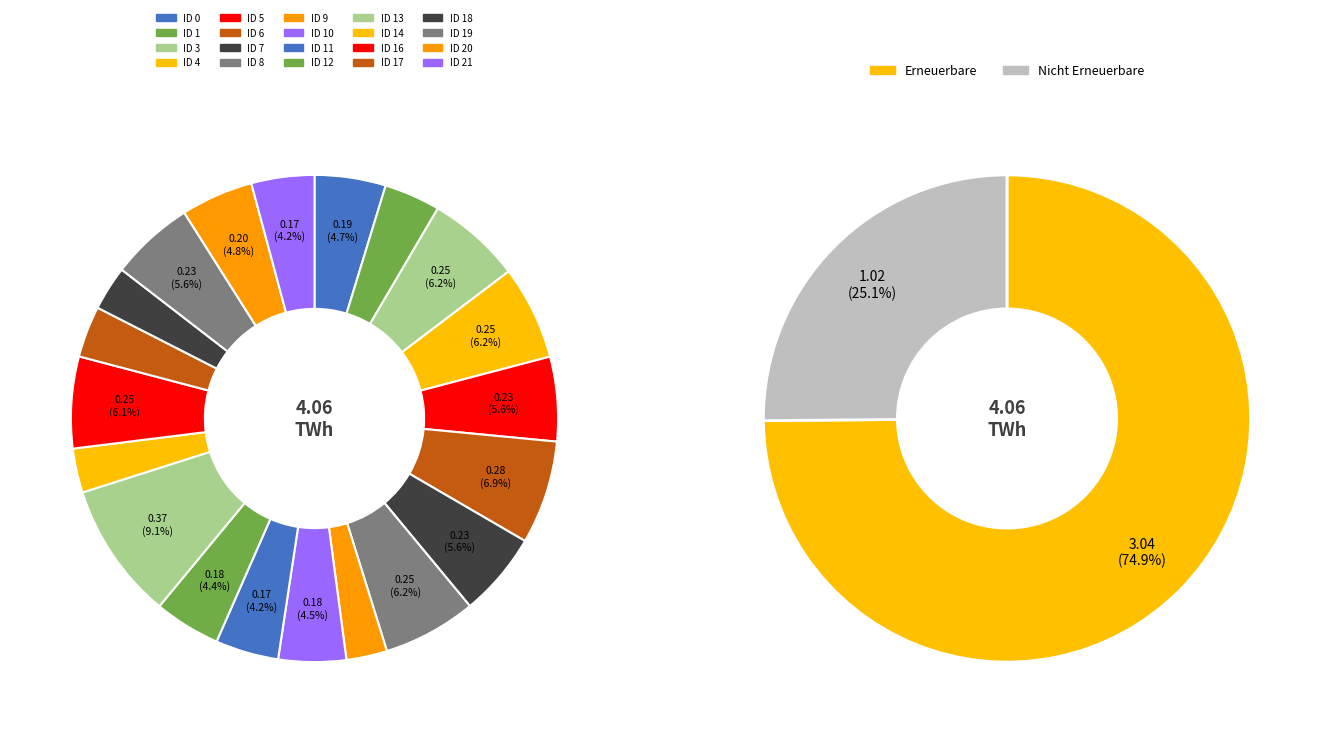

What is the ratio of the value at 5 to the value at 0?

1.2